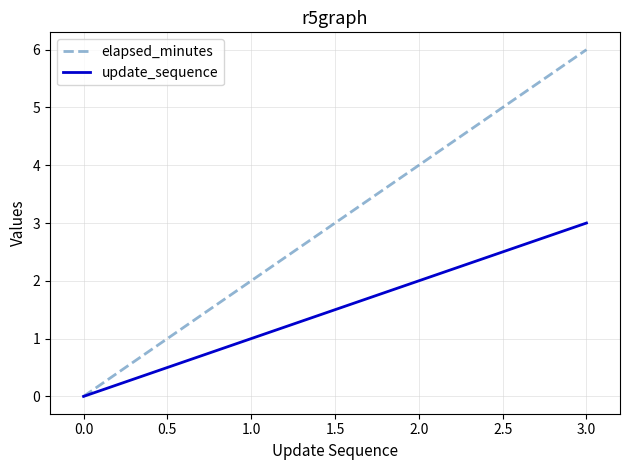

How many positive values does the elapsed_minutes series have?

3